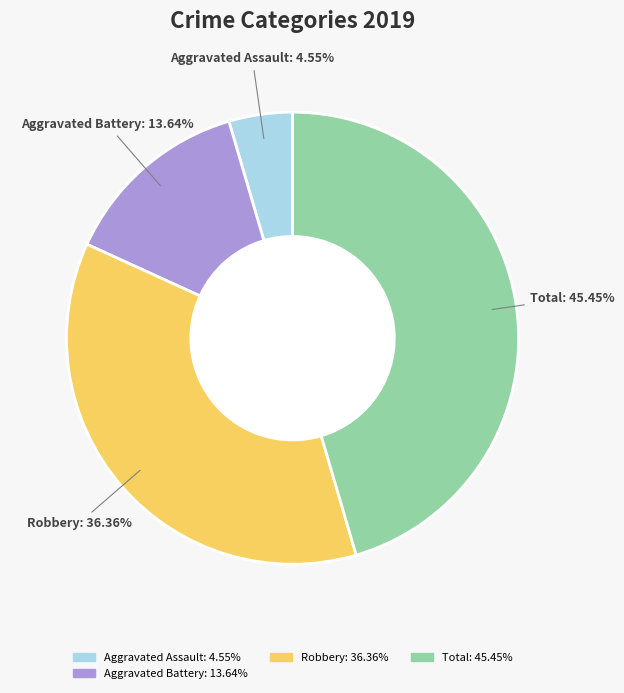

Is there any slice that represents more than half of the pie?

No